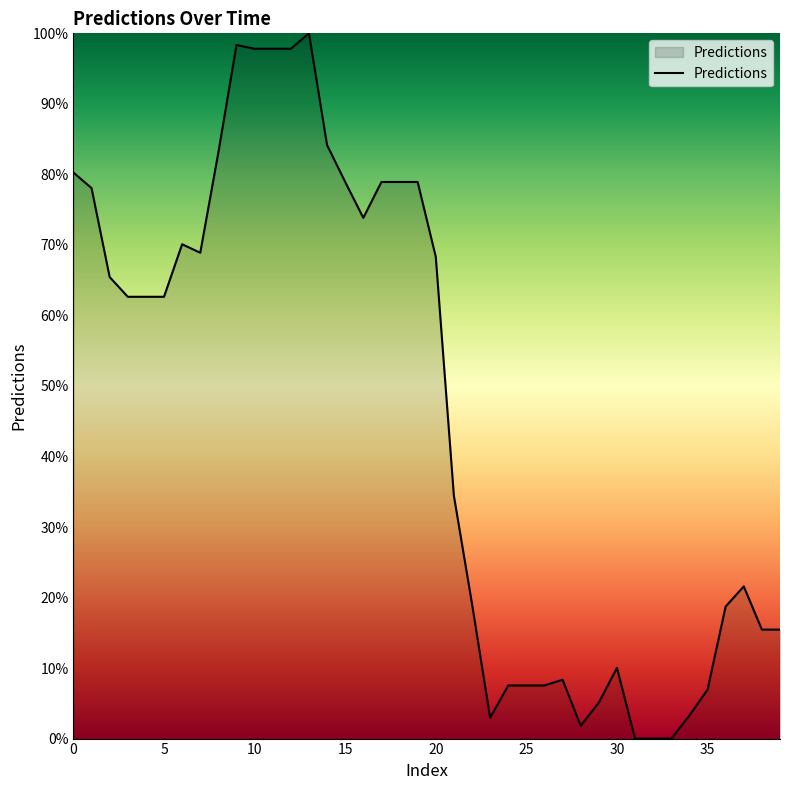

What is the maximum value shown in the chart?

100.0